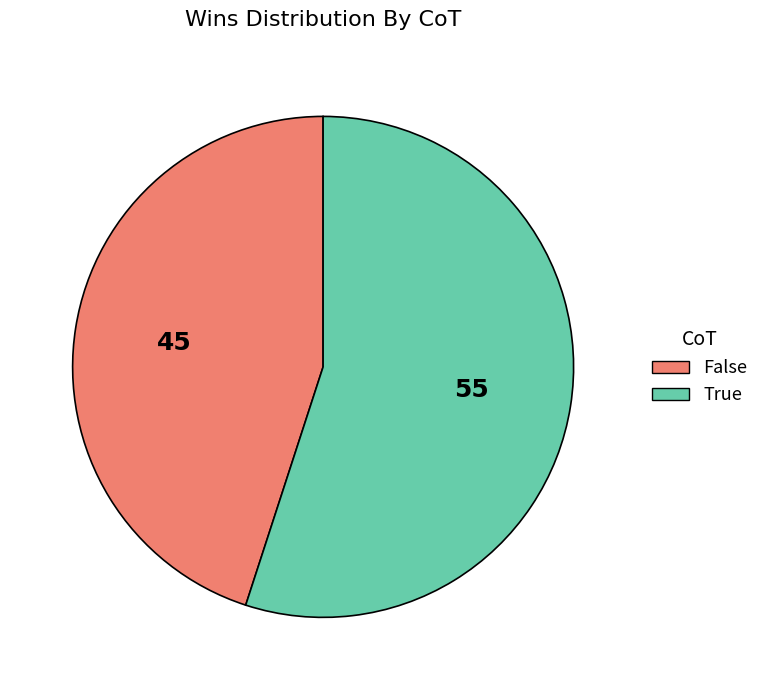

Which slice is the largest?

True